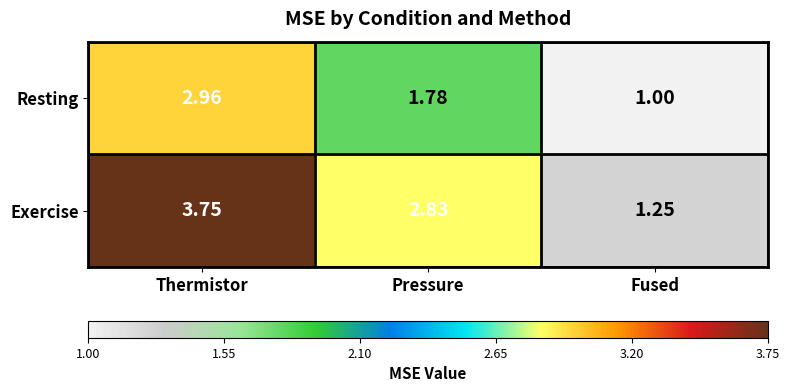

At which category is the sum across all series the highest?

Thermistor